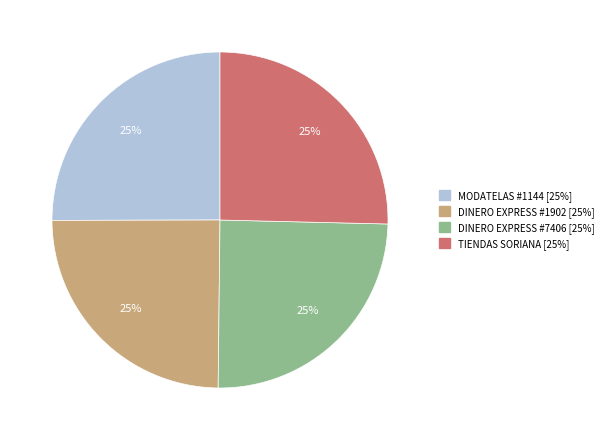

To the nearest percent, what is the average slice percentage?

25%